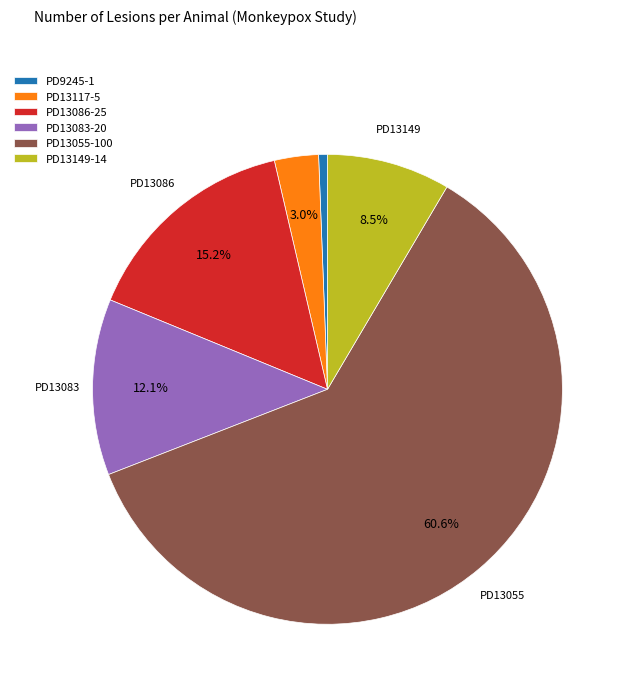

Between PD13083-20 and PD13086-25, which is larger?

PD13086-25